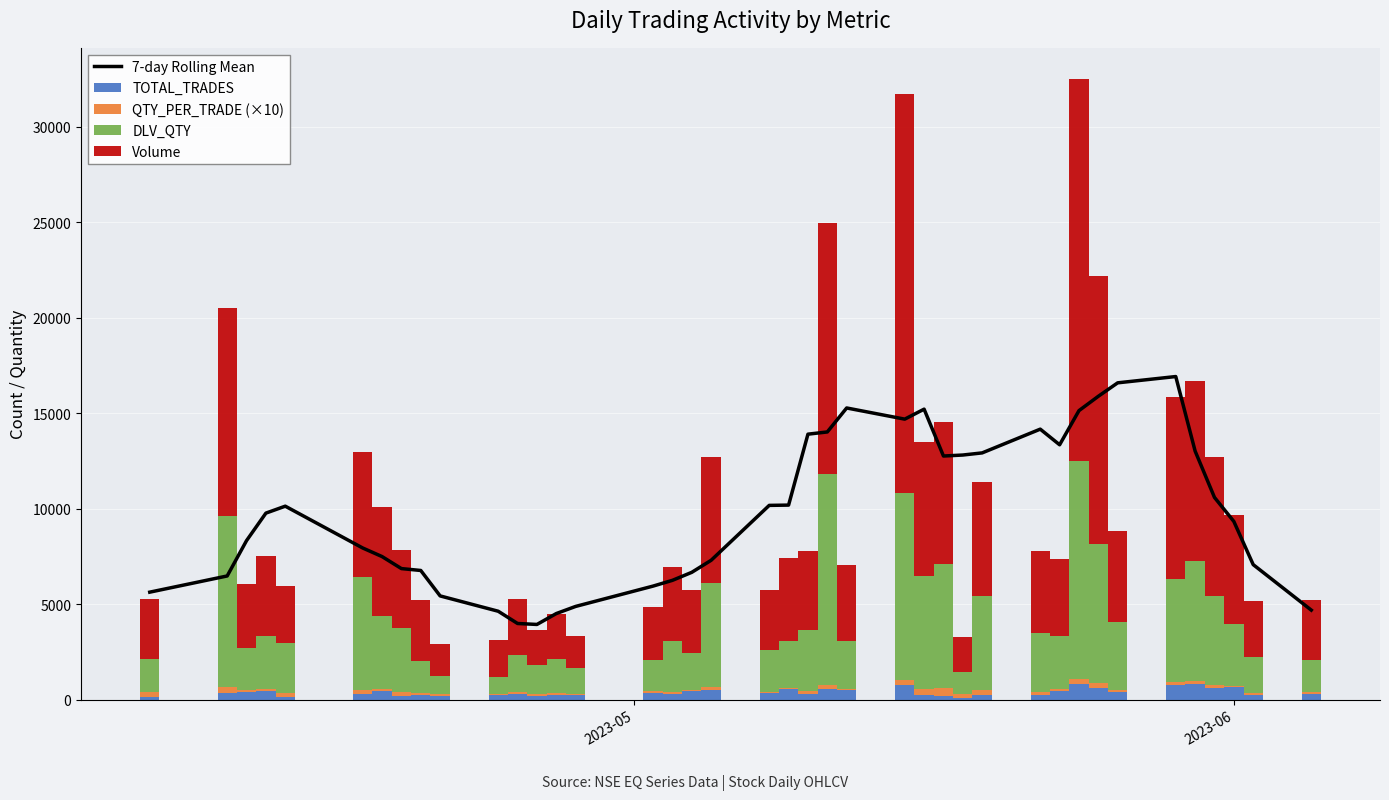

Are the bars horizontal?

No